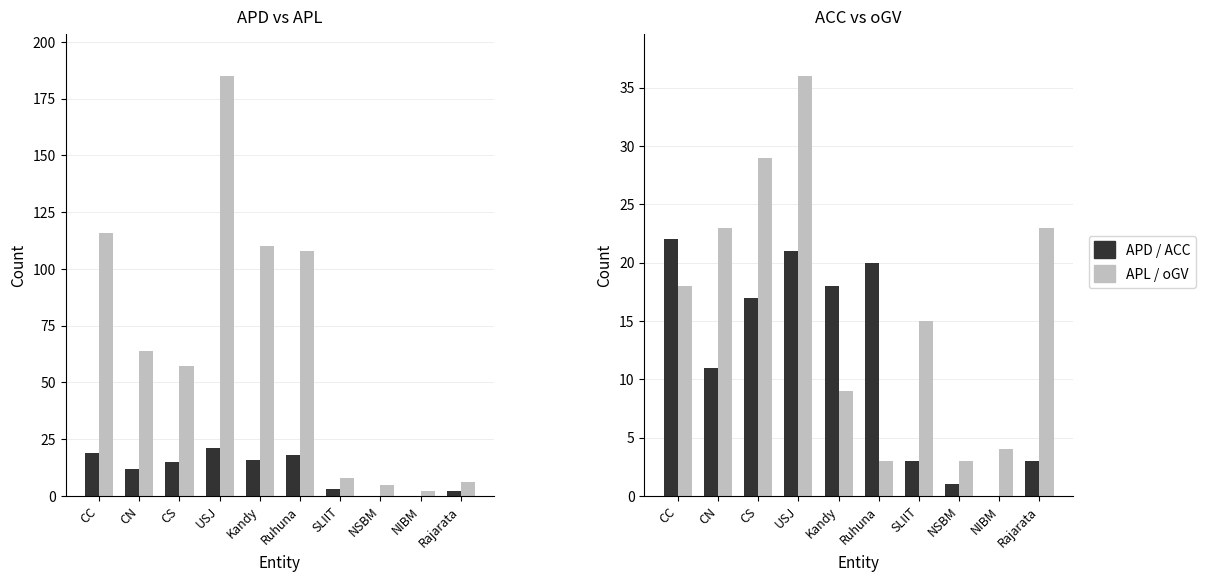

What are all the series names shown in the legend?

APD, APL, ACC, oGV